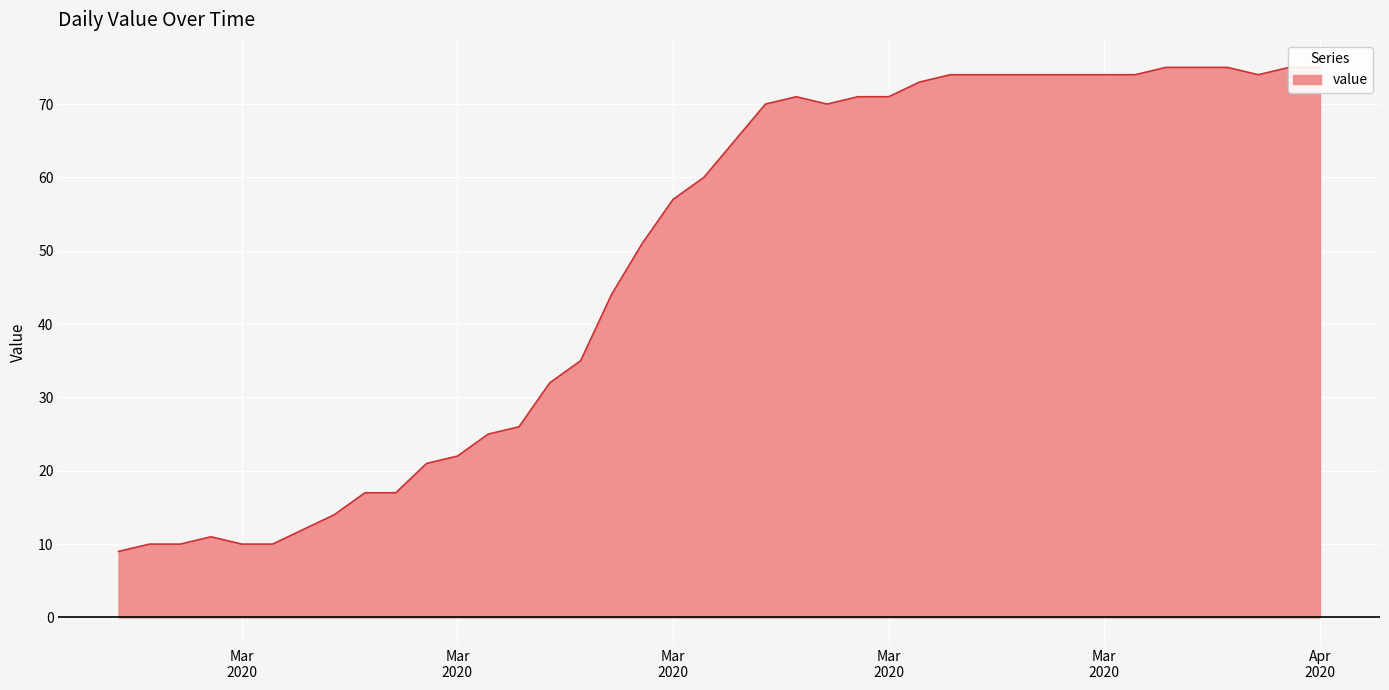

Rank the categories by value from lowest to highest.

2020-02-27, 2020-02-28, 2020-02-29, 2020-03-02, 2020-03-03, 2020-03-01, 2020-03-04, 2020-03-05, 2020-03-06, 2020-03-07, 2020-03-08, 2020-03-09, 2020-03-10, 2020-03-11, 2020-03-12, 2020-03-13, 2020-03-14, 2020-03-15, 2020-03-16, 2020-03-17, 2020-03-18, 2020-03-19, 2020-03-21, 2020-03-20, 2020-03-22, 2020-03-23, 2020-03-24, 2020-03-25, 2020-03-26, 2020-03-27, 2020-03-28, 2020-03-29, 2020-03-30, 2020-03-31, 2020-04-04, 2020-04-01, 2020-04-02, 2020-04-03, 2020-04-05, 2020-04-06